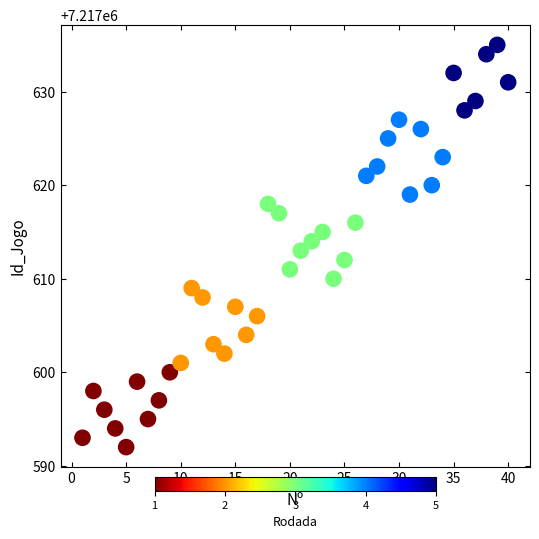

What is the range of X values (max minus min)?

39